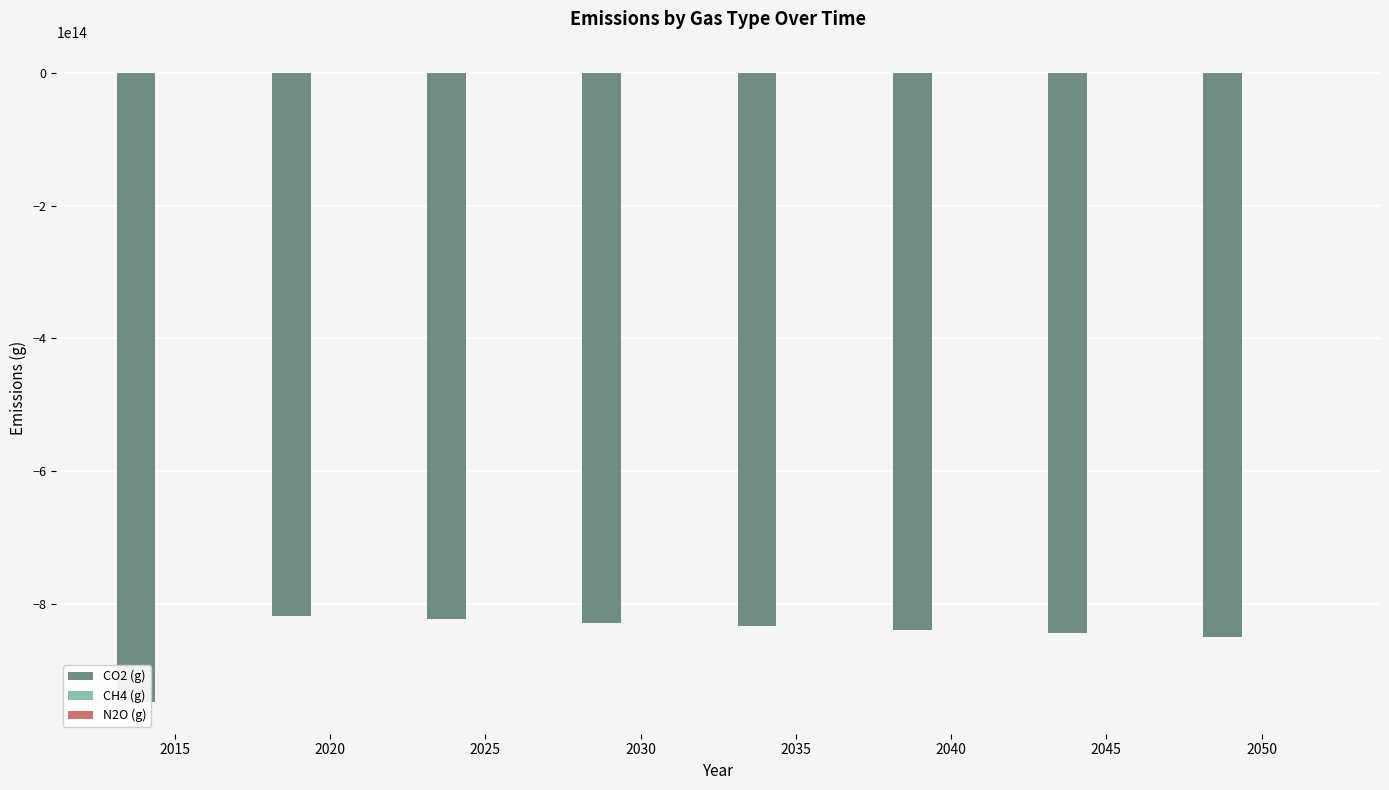

How many data points does each series have?

8